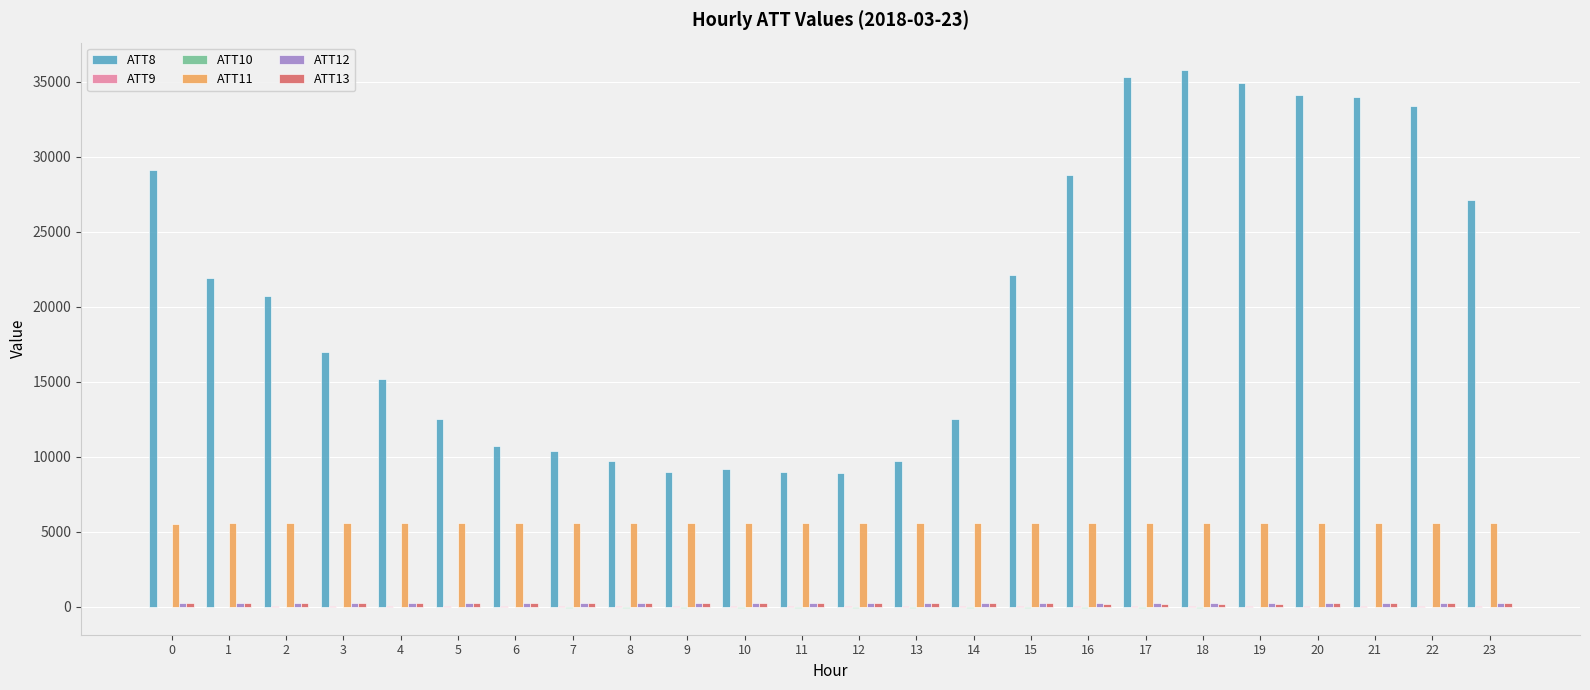

What is the greatest value displayed?

35800.0